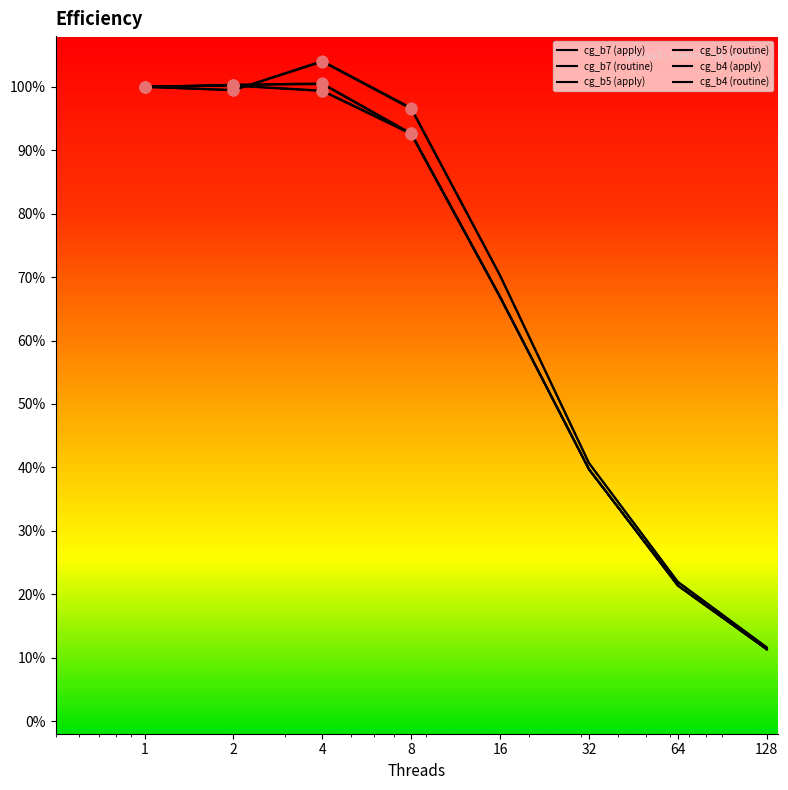

Is the value of cg_b4 (routine) at 16 greater than the value of cg_b5 (apply) at 16?

No